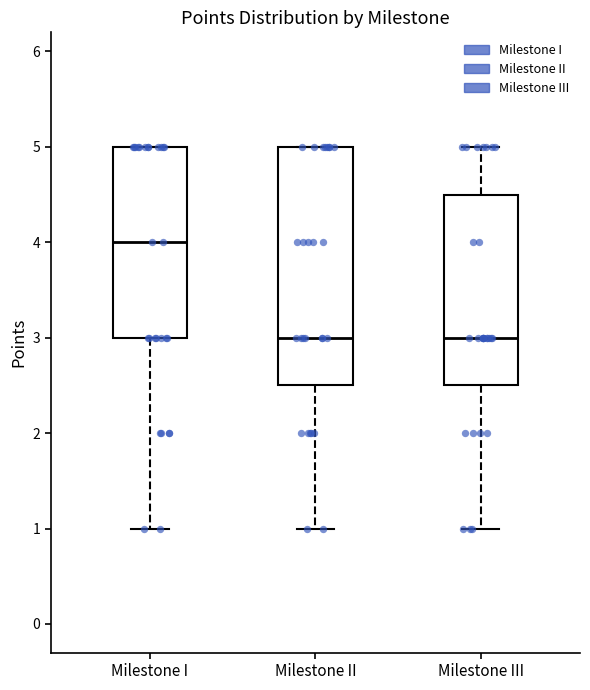

Which box's median line is the highest?

Milestone I